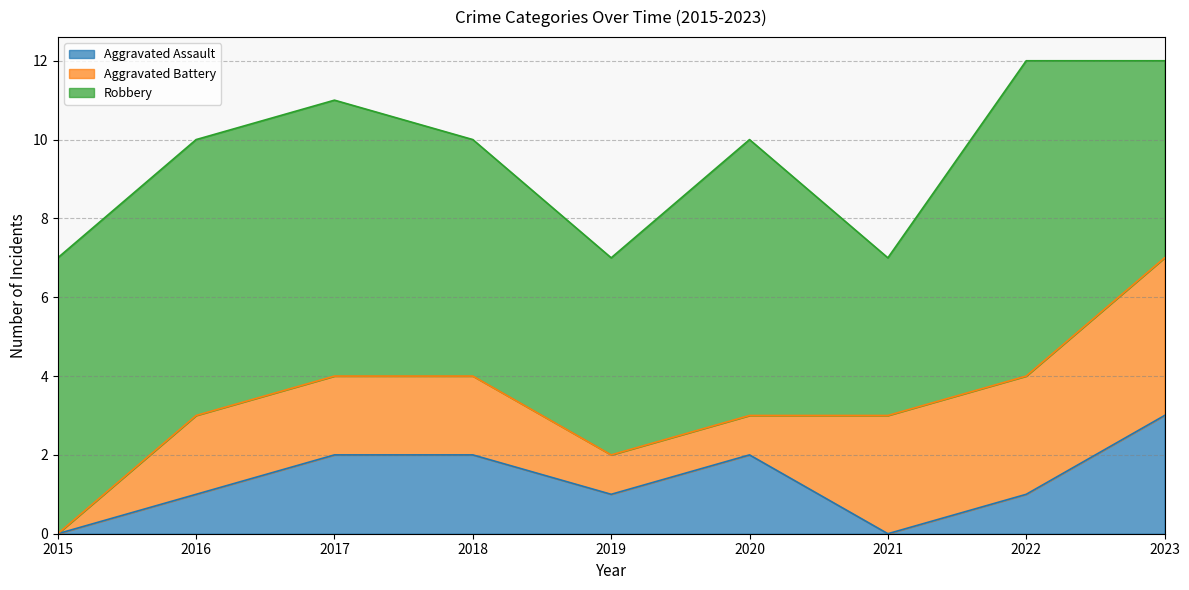

At which category is the sum across all series the highest?

2022